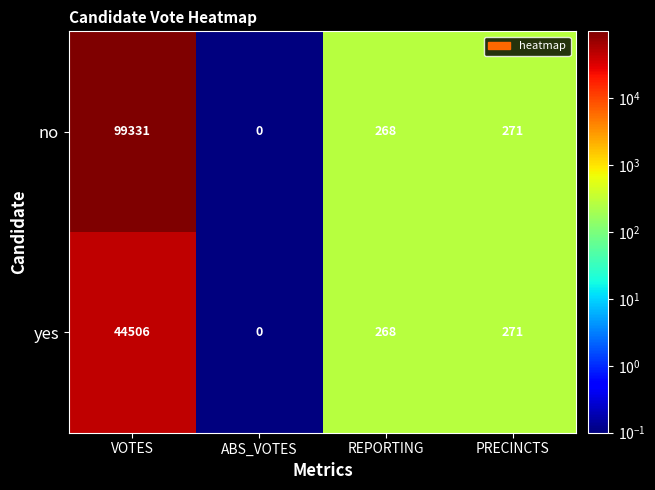

What is the approximate value of yes at REPORTING, to the nearest 10?

270